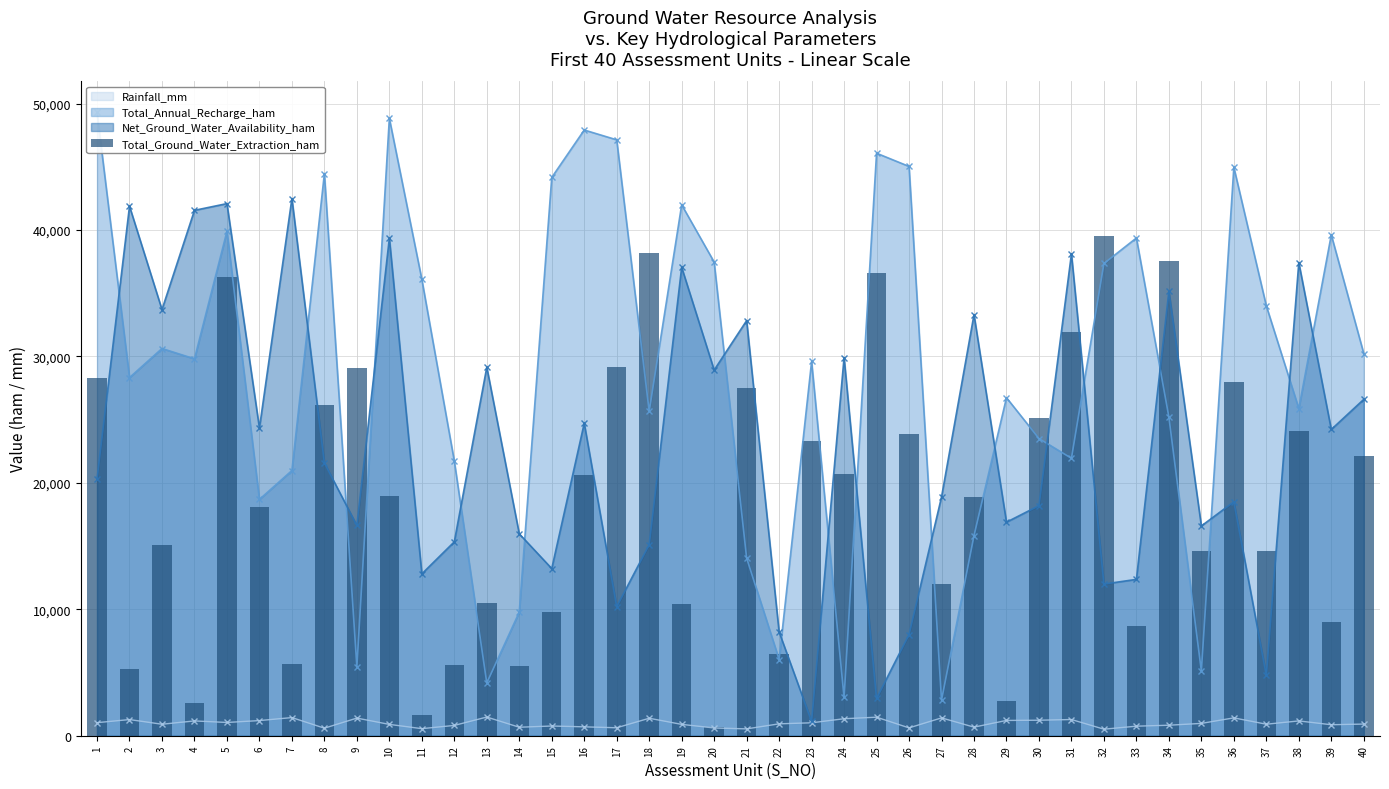

Between 40 and 3, which is larger?

40